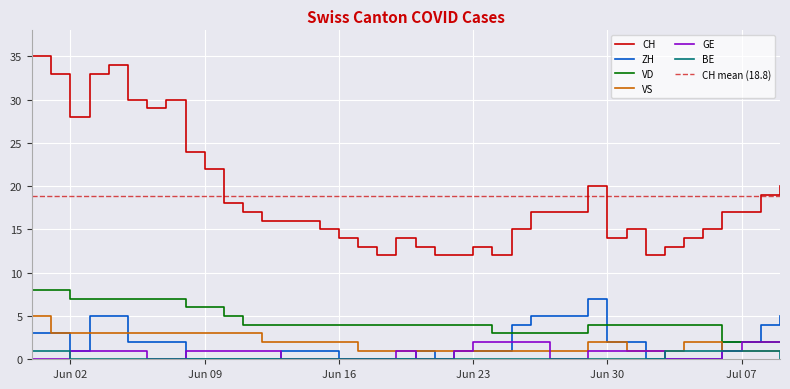

True or false: GE and CH intersect in this chart.

False